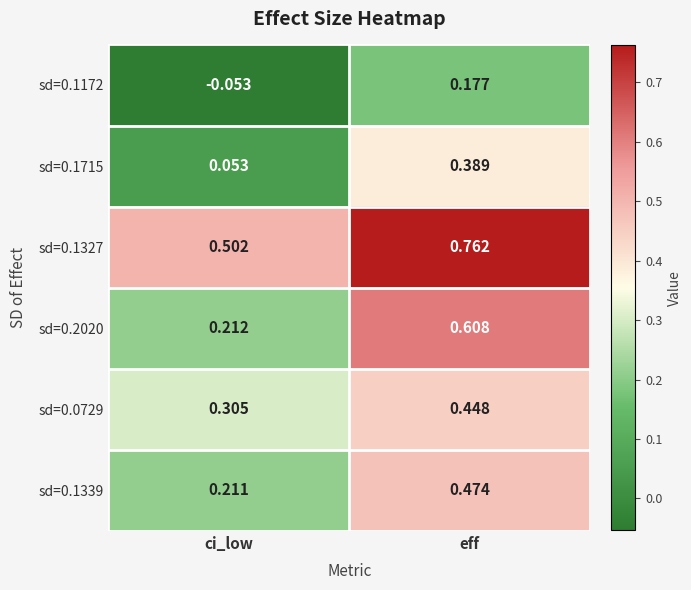

At which category is the sum across all series the highest?

eff